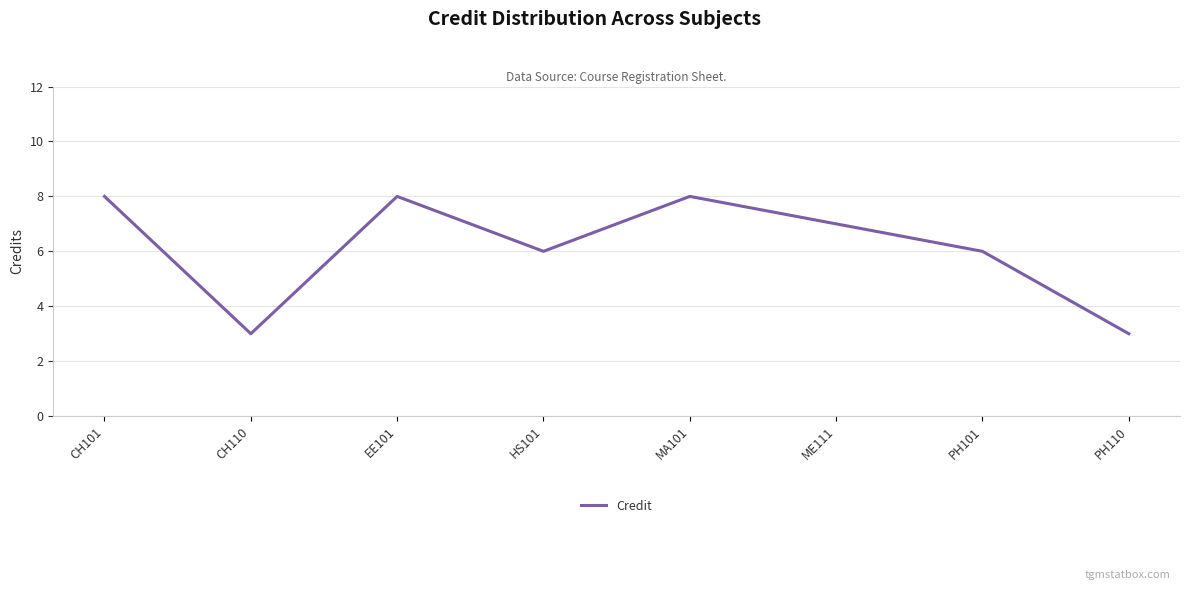

How many values are between 6 and 8?

6